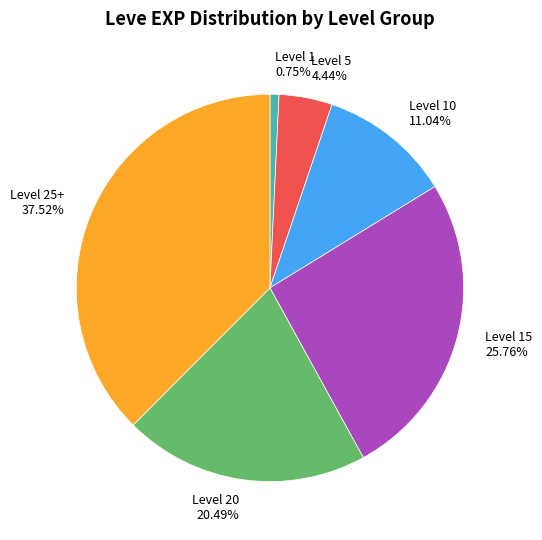

Do Level 15 25.76% and Level 5 4.44% together represent more than half of the pie?

No